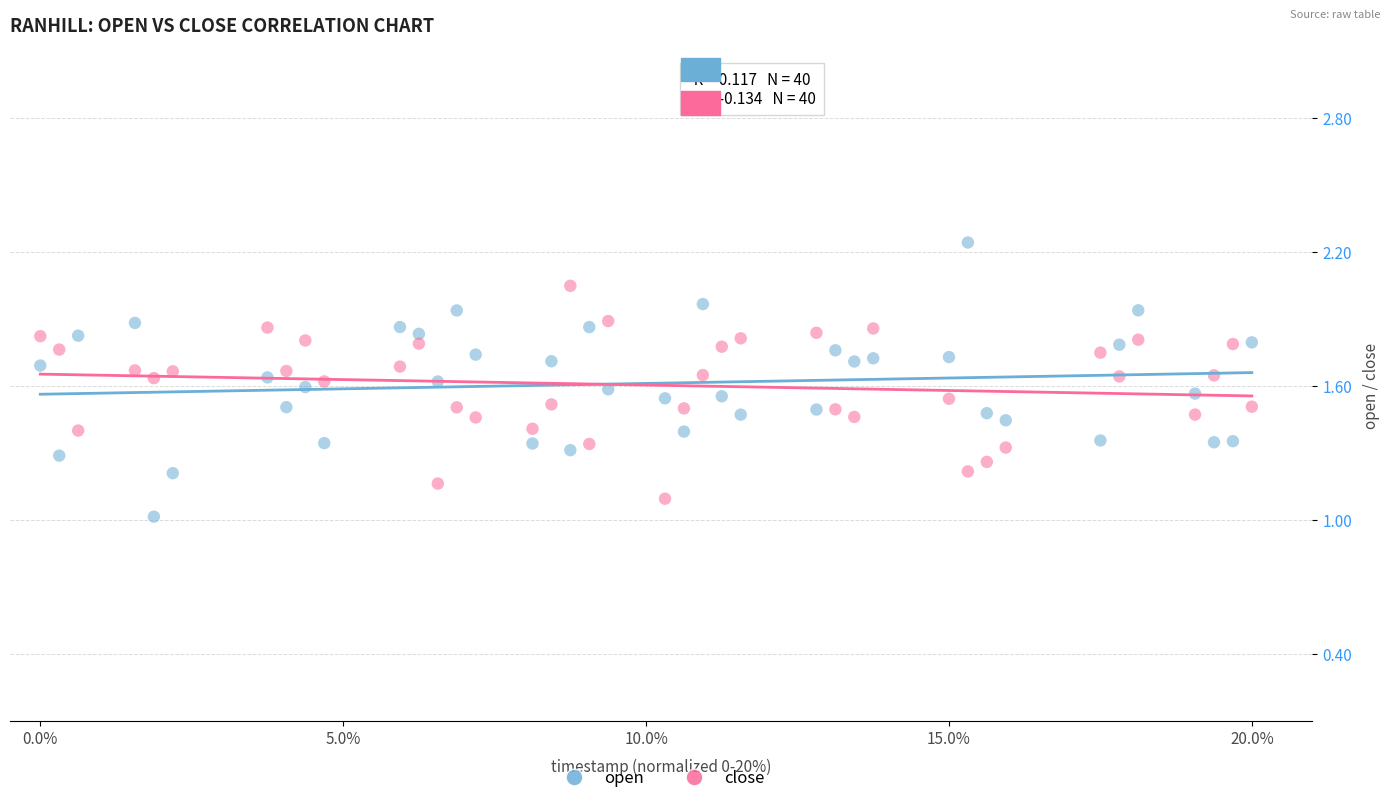

Across all data points, what is the range of X values (max minus min)?

20.0